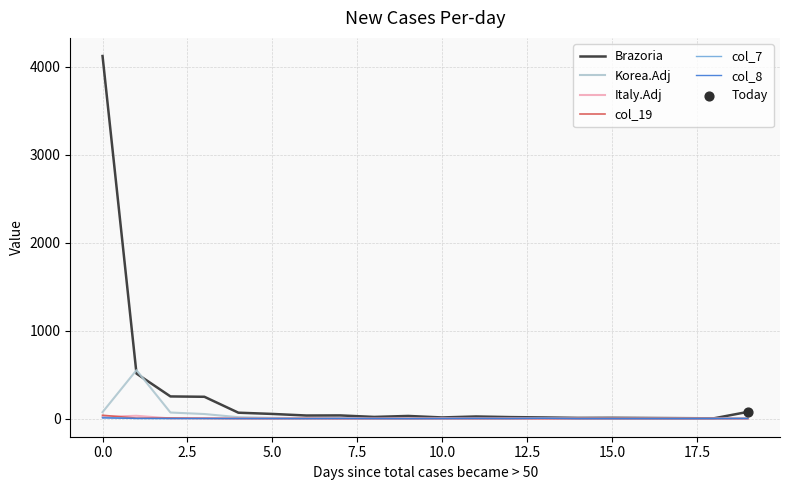

Which series has the largest total across all categories?

Brazoria